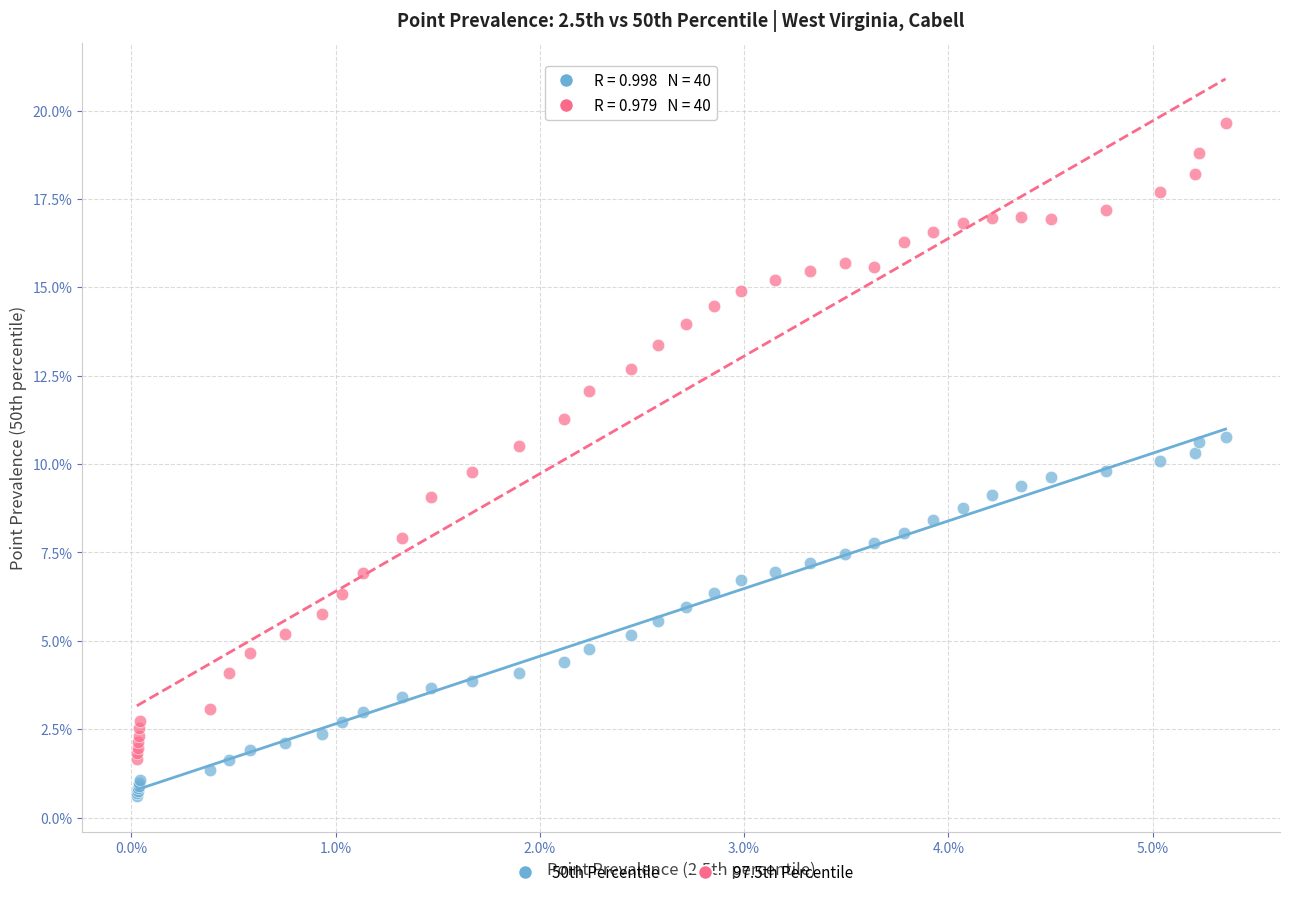

Which series contains the highest Y value?

97.5th Percentile